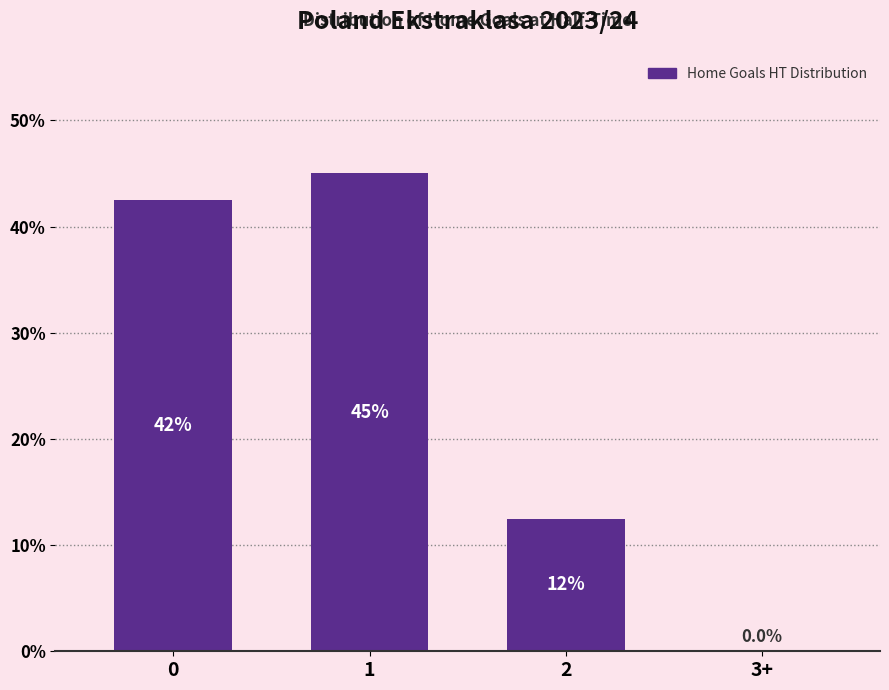

The value at 0 is 42.5. True or false?

True